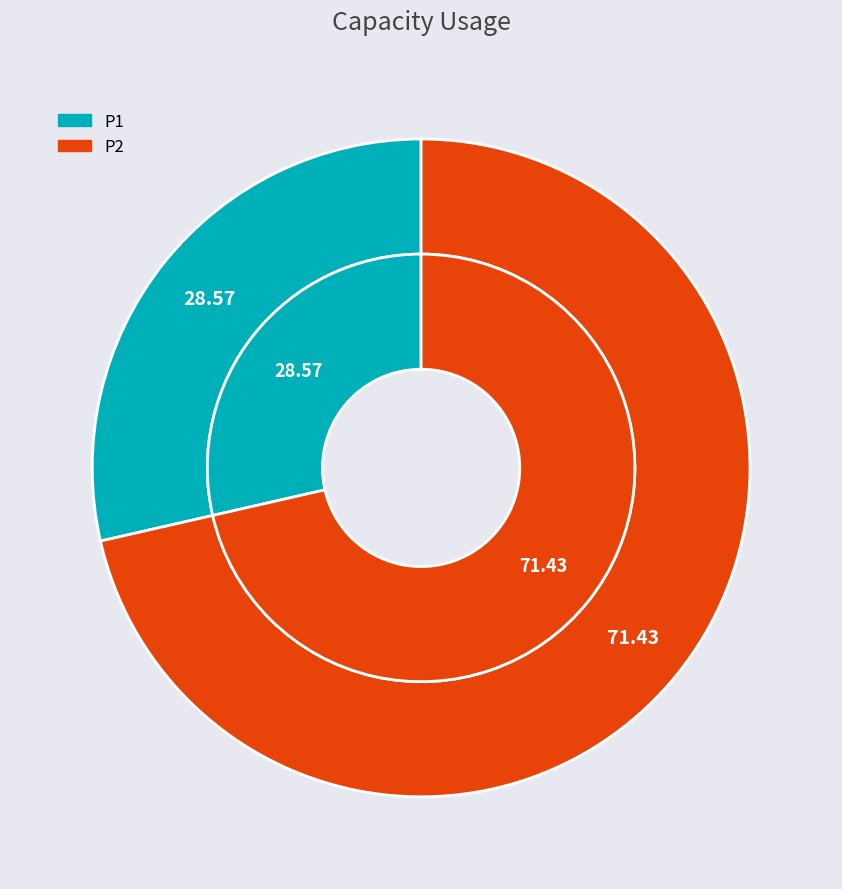

Rank the categories by value from lowest to highest.

P1, P2